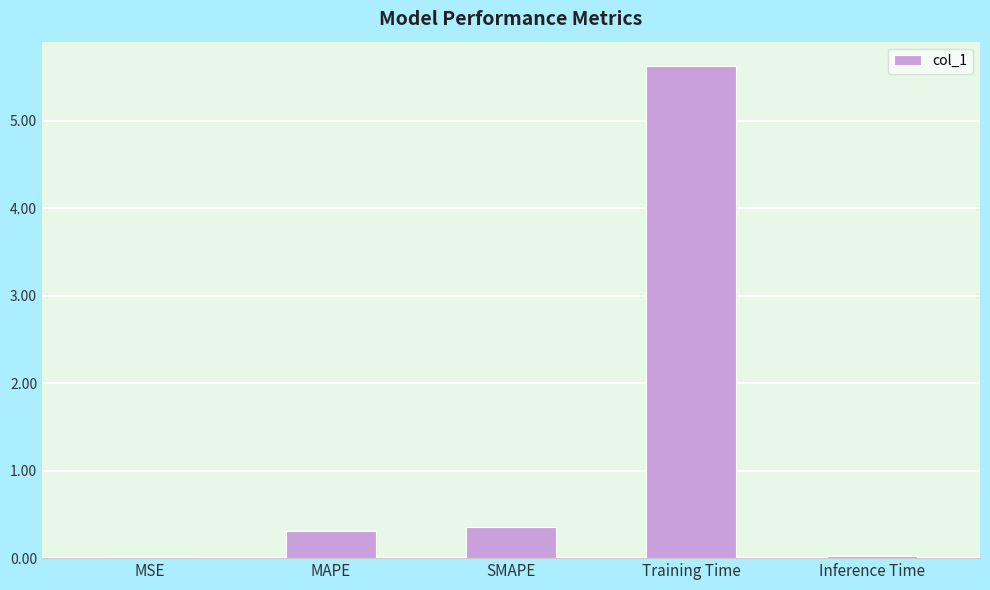

True or false: the data shows 0.3 at MAPE.

True